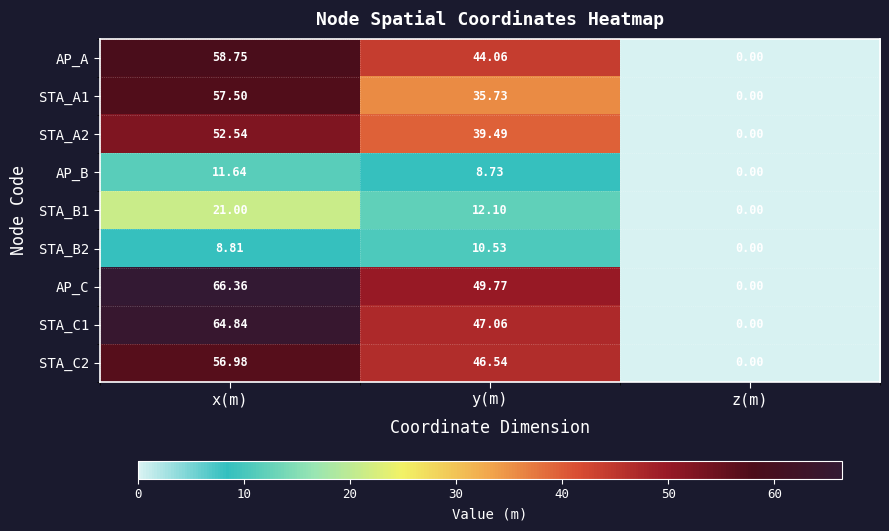

Which series has the widest spread of values?

AP_C